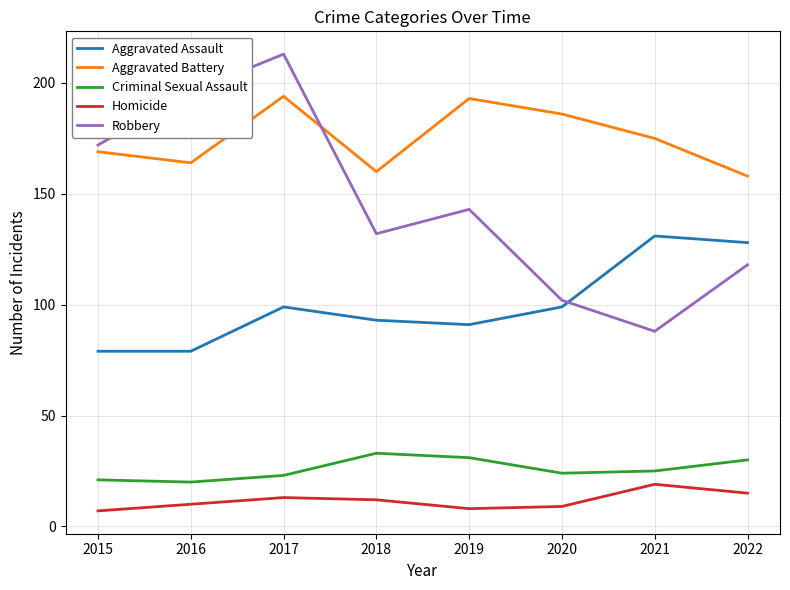

True or false: Criminal Sexual Assault has a value of 20 at 2016.

True